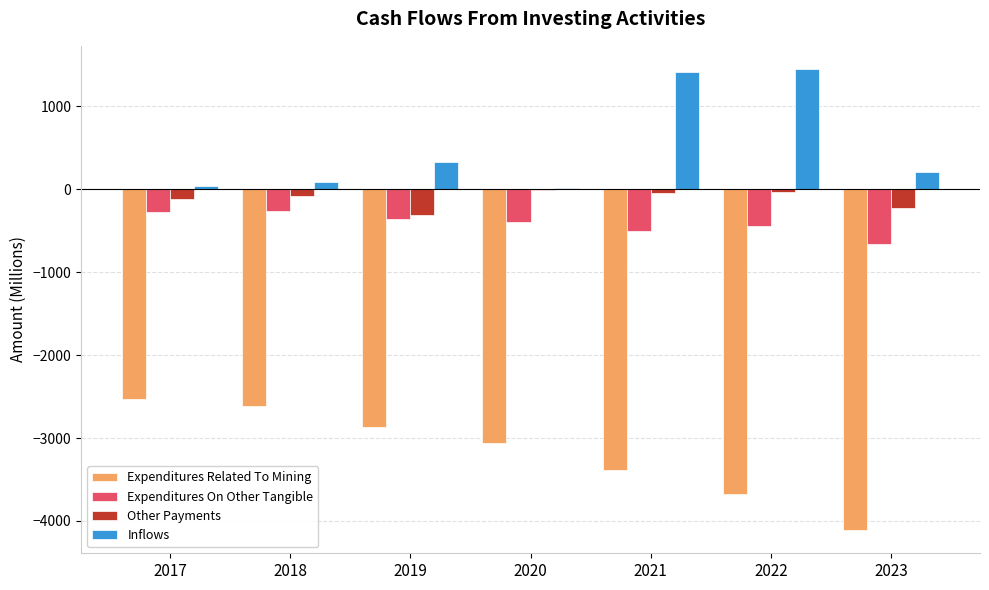

The value of Expenditures Related To Mining at 2022 is -5376. True or false?

False